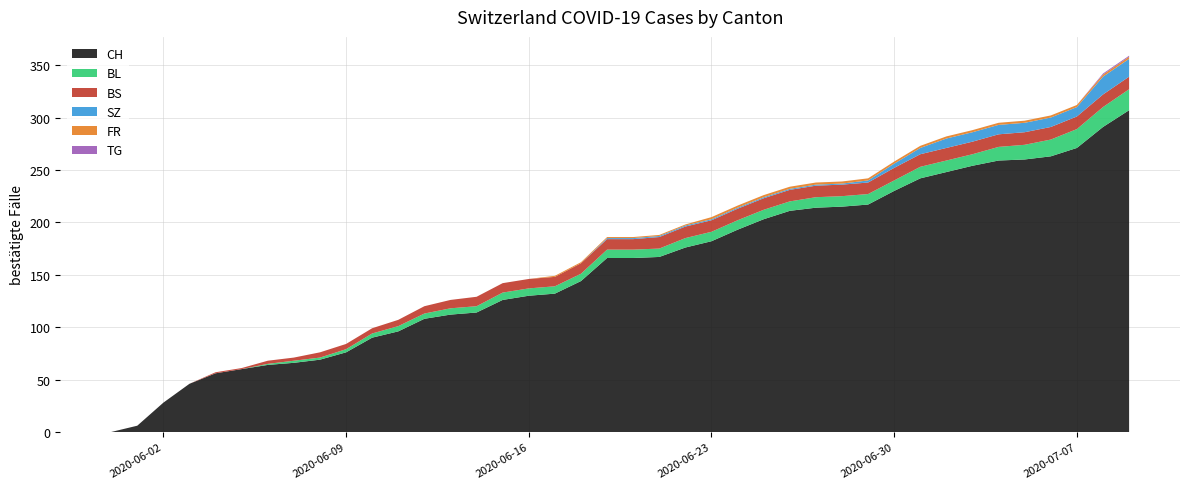

Reading left to right, what are all the values shown in this chart?

CH: 2020-05-31=0	2020-06-01=6	2020-06-02=28	2020-06-03=46	2020-06-04=56	2020-06-05=60	2020-06-06=64	2020-06-07=66	2020-06-08=69	2020-06-09=76	2020-06-10=90	2020-06-11=96	2020-06-12=108	2020-06-13=112	2020-06-14=114	2020-06-15=126	2020-06-16=130	2020-06-17=132	2020-06-18=144	2020-06-19=166	2020-06-20=166	2020-06-21=167	2020-06-22=176	2020-06-23=182	2020-06-24=193	2020-06-25=203	2020-06-26=211	2020-06-27=214	2020-06-28=215	2020-06-29=217	2020-06-30=230	2020-07-01=242	2020-07-02=248	2020-07-03=254	2020-07-04=259	2020-07-05=260	2020-07-06=263	2020-07-07=271	2020-07-08=291	2020-07-09=307
BL: 2020-05-31=0	2020-06-01=0	2020-06-02=0	2020-06-03=0	2020-06-04=0	2020-06-05=0	2020-06-06=1	2020-06-07=2	2020-06-08=2	2020-06-09=3	2020-06-10=4	2020-06-11=5	2020-06-12=5	2020-06-13=6	2020-06-14=6	2020-06-15=7	2020-06-16=7	2020-06-17=7	2020-06-18=7	2020-06-19=8	2020-06-20=8	2020-06-21=8	2020-06-22=9	2020-06-23=9	2020-06-24=9	2020-06-25=9	2020-06-26=9	2020-06-27=10	2020-06-28=10	2020-06-29=10	2020-06-30=10	2020-07-01=11	2020-07-02=11	2020-07-03=11	2020-07-04=13	2020-07-05=14	2020-07-06=16	2020-07-07=18	2020-07-08=19	2020-07-09=20
BS: 2020-05-31=0	2020-06-01=0	2020-06-02=0	2020-06-03=0	2020-06-04=1	2020-06-05=1	2020-06-06=3	2020-06-07=3	2020-06-08=5	2020-06-09=5	2020-06-10=5	2020-06-11=6	2020-06-12=7	2020-06-13=8	2020-06-14=9	2020-06-15=9	2020-06-16=9	2020-06-17=9	2020-06-18=10	2020-06-19=10	2020-06-20=10	2020-06-21=11	2020-06-22=11	2020-06-23=11	2020-06-24=11	2020-06-25=11	2020-06-26=11	2020-06-27=11	2020-06-28=11	2020-06-29=11	2020-06-30=12	2020-07-01=12	2020-07-02=12	2020-07-03=12	2020-07-04=12	2020-07-05=12	2020-07-06=12	2020-07-07=12	2020-07-08=12	2020-07-09=12
SZ: 2020-05-31=0	2020-06-01=0	2020-06-02=0	2020-06-03=0	2020-06-04=0	2020-06-05=0	2020-06-06=0	2020-06-07=0	2020-06-08=0	2020-06-09=0	2020-06-10=0	2020-06-11=0	2020-06-12=0	2020-06-13=0	2020-06-14=0	2020-06-15=0	2020-06-16=0	2020-06-17=0	2020-06-18=0	2020-06-19=1	2020-06-20=1	2020-06-21=1	2020-06-22=1	2020-06-23=1	2020-06-24=1	2020-06-25=1	2020-06-26=1	2020-06-27=1	2020-06-28=1	2020-06-29=2	2020-06-30=4	2020-07-01=6	2020-07-02=9	2020-07-03=9	2020-07-04=9	2020-07-05=9	2020-07-06=9	2020-07-07=9	2020-07-08=17	2020-07-09=17
FR: 2020-05-31=0	2020-06-01=0	2020-06-02=0	2020-06-03=0	2020-06-04=0	2020-06-05=0	2020-06-06=0	2020-06-07=0	2020-06-08=0	2020-06-09=0	2020-06-10=0	2020-06-11=0	2020-06-12=0	2020-06-13=0	2020-06-14=0	2020-06-15=0	2020-06-16=0	2020-06-17=1	2020-06-18=1	2020-06-19=1	2020-06-20=1	2020-06-21=1	2020-06-22=1	2020-06-23=2	2020-06-24=2	2020-06-25=2	2020-06-26=2	2020-06-27=2	2020-06-28=2	2020-06-29=2	2020-06-30=2	2020-07-01=2	2020-07-02=2	2020-07-03=2	2020-07-04=2	2020-07-05=2	2020-07-06=2	2020-07-07=2	2020-07-08=2	2020-07-09=2
TG: 2020-05-31=0	2020-06-01=0	2020-06-02=0	2020-06-03=0	2020-06-04=0	2020-06-05=0	2020-06-06=0	2020-06-07=0	2020-06-08=0	2020-06-09=0	2020-06-10=0	2020-06-11=0	2020-06-12=0	2020-06-13=0	2020-06-14=0	2020-06-15=0	2020-06-16=0	2020-06-17=0	2020-06-18=0	2020-06-19=0	2020-06-20=0	2020-06-21=0	2020-06-22=0	2020-06-23=0	2020-06-24=0	2020-06-25=0	2020-06-26=0	2020-06-27=0	2020-06-28=0	2020-06-29=0	2020-06-30=0	2020-07-01=0	2020-07-02=0	2020-07-03=0	2020-07-04=0	2020-07-05=0	2020-07-06=0	2020-07-07=0	2020-07-08=1	2020-07-09=1